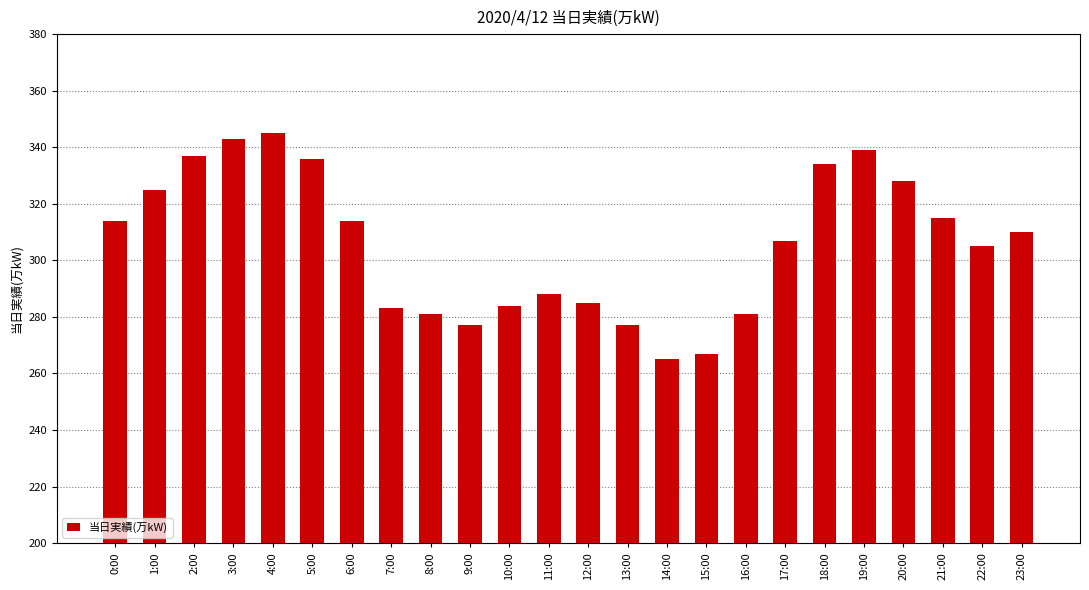

What is the smallest value displayed?

265